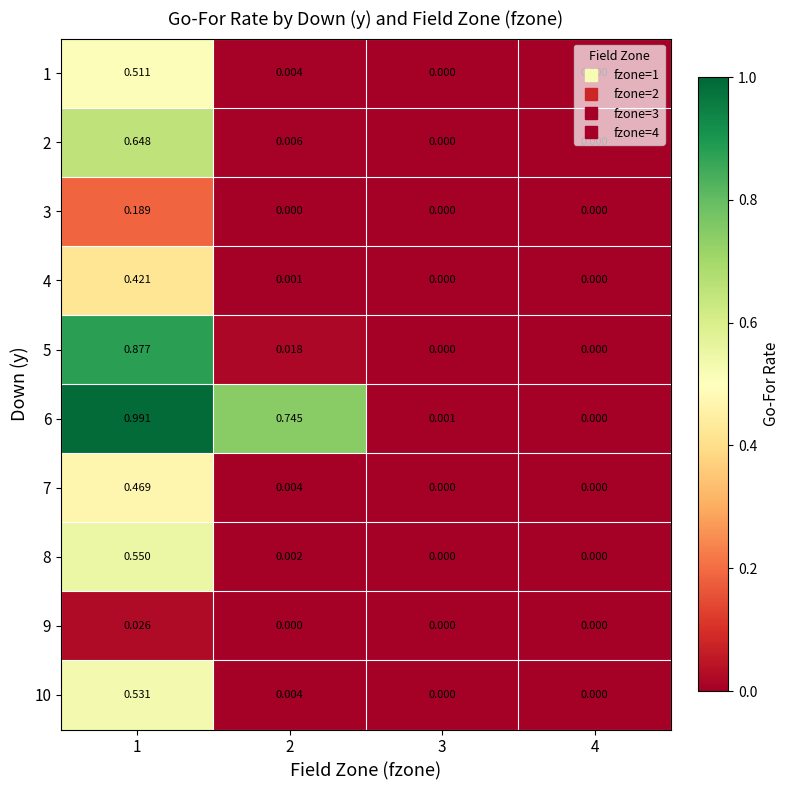

Is the value of 3 at 4 greater than the value of 10 at 1?

No